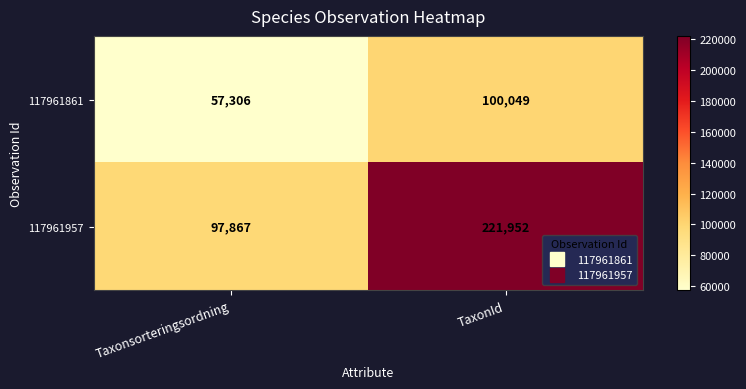

What is the difference between the 117961957 values at TaxonId and Taxonsorteringsordning?

124085